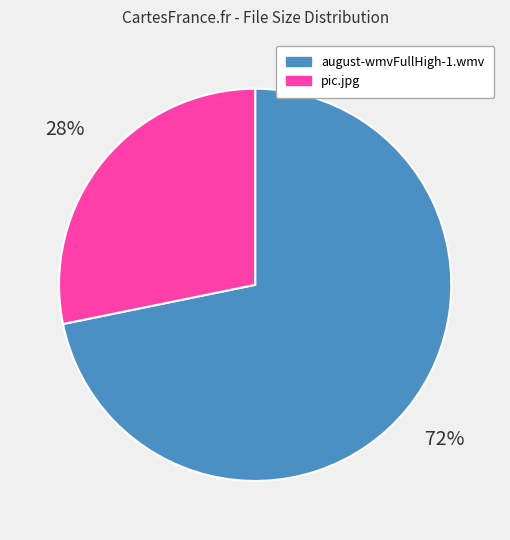

Do pic.jpg and august-wmvFullHigh-1.wmv together represent more than half of the pie?

Yes